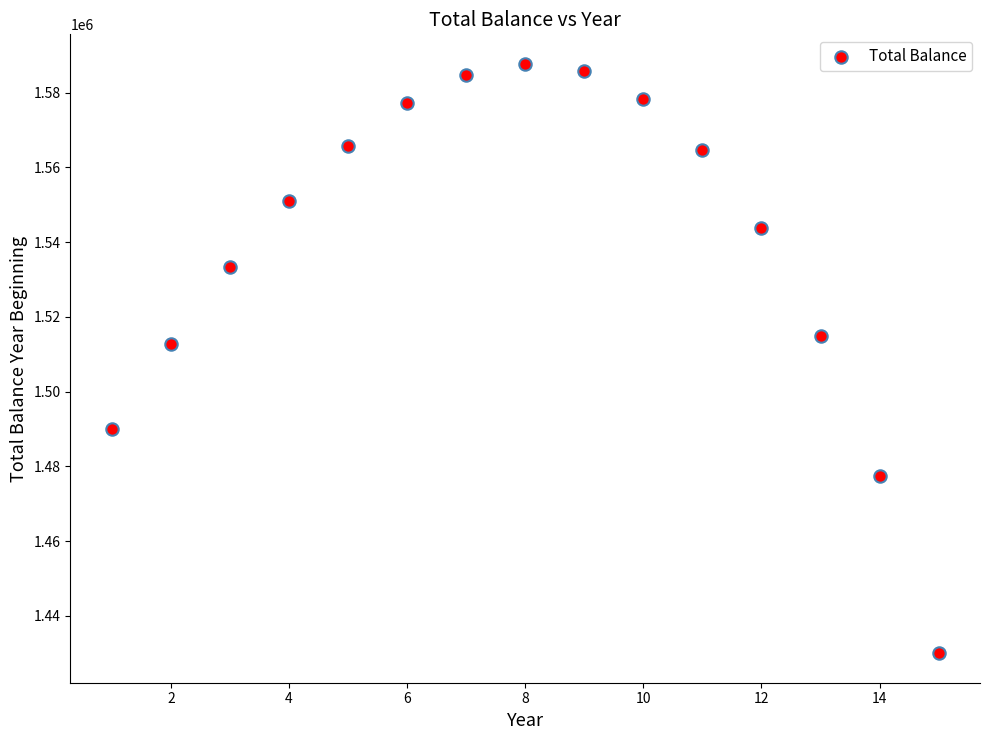

What is the range of X values (max minus min)?

14.0